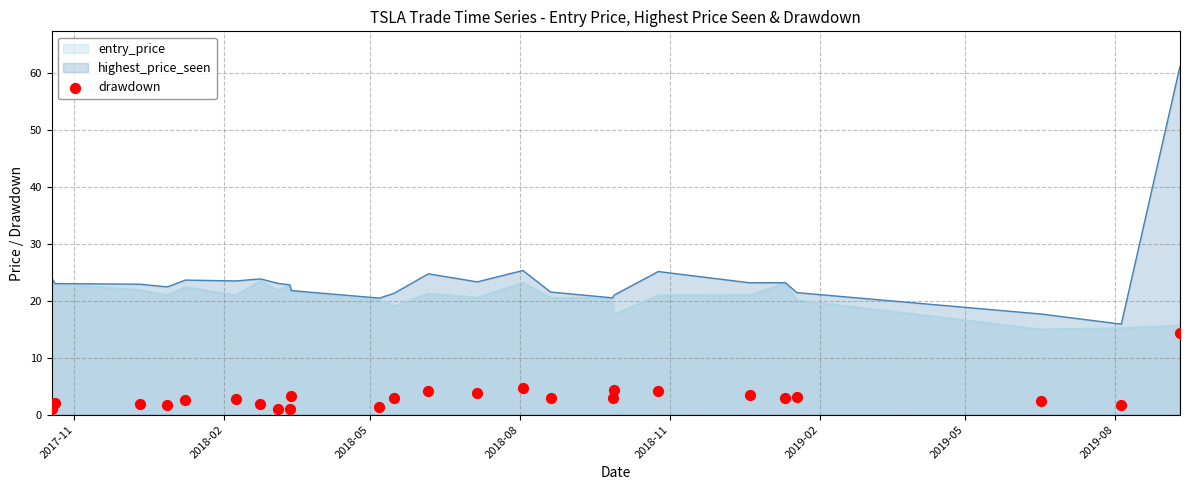

What is the highest value of the highest_price_seen series?

61.2